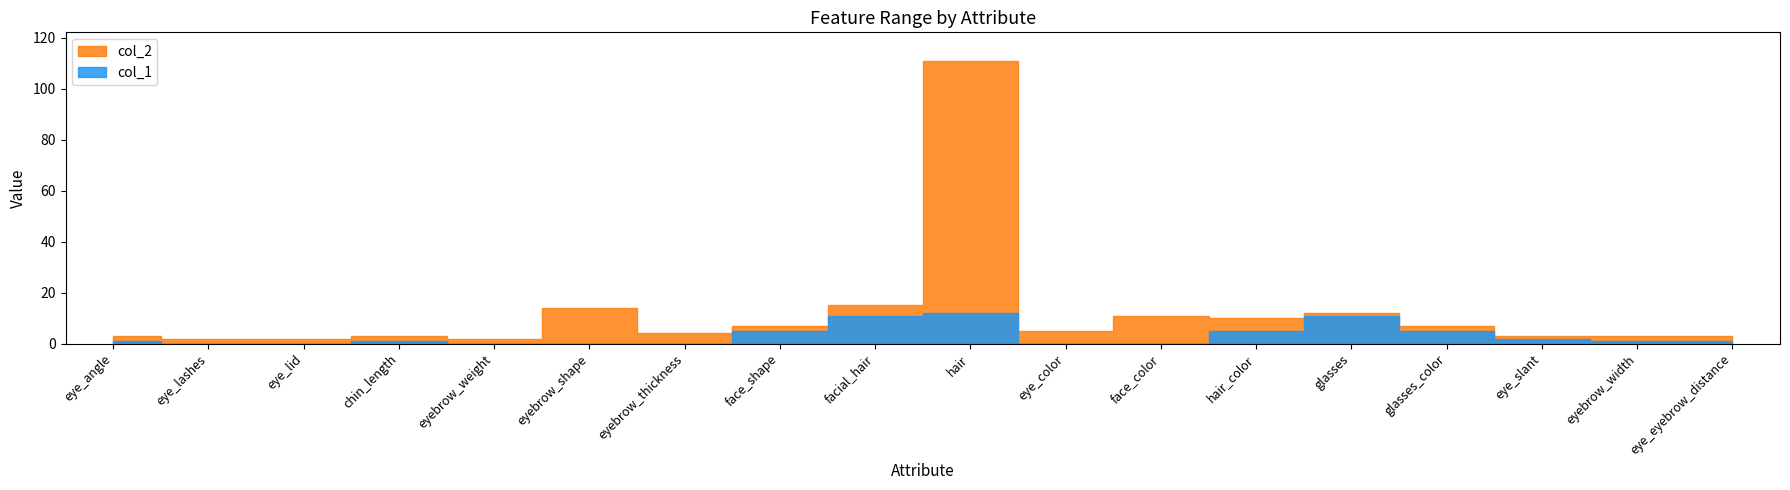

Which series has the largest total across all categories?

col_2